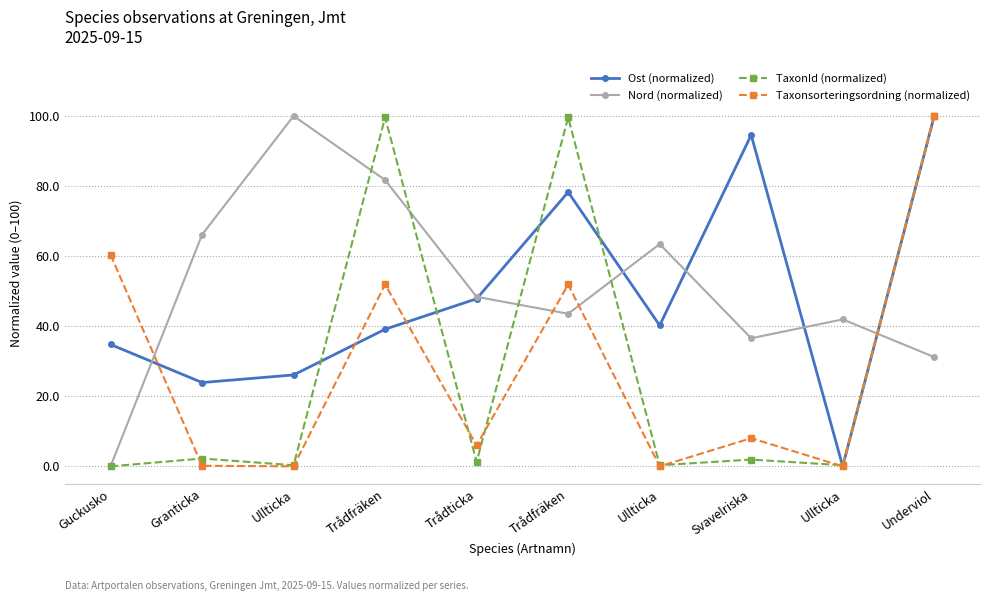

What are all the series names shown in the legend?

Ost (normalized), Nord (normalized), TaxonId (normalized), Taxonsorteringsordning (normalized)